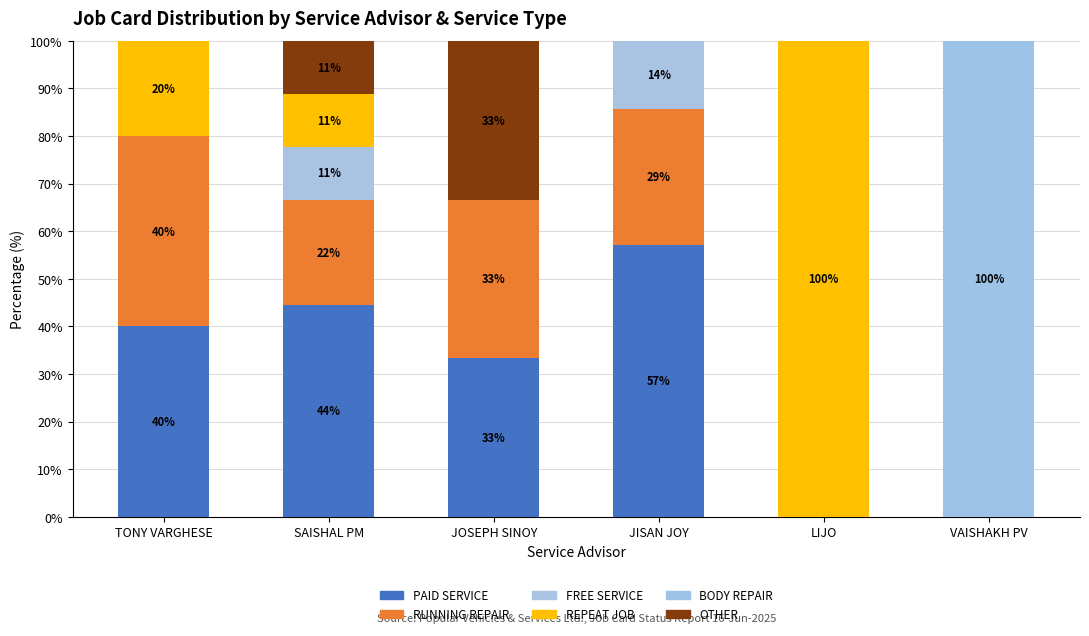

How many distinct data groups are displayed?

6